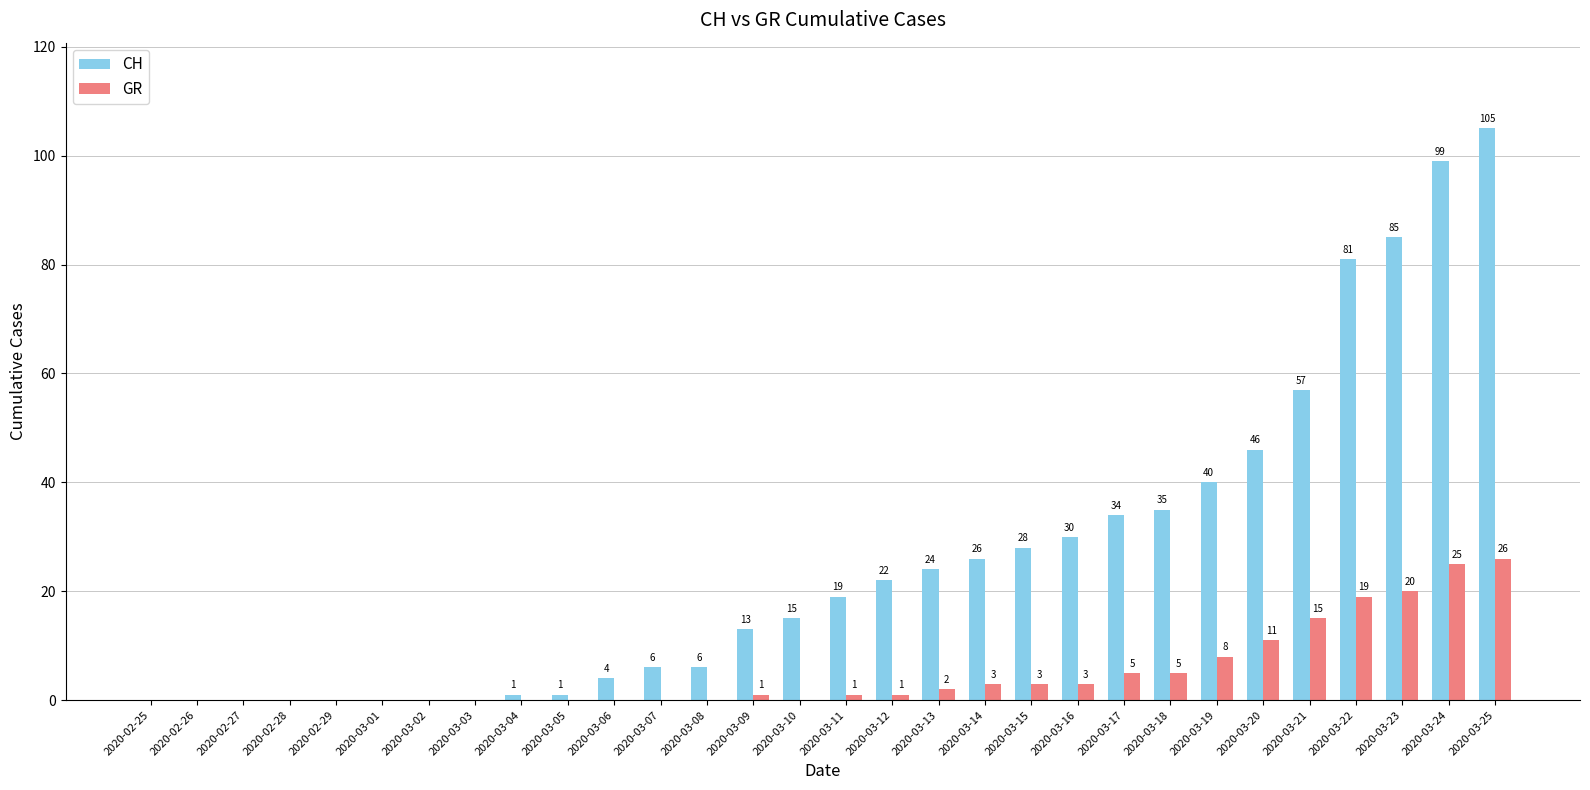

Which series changed the most between 2020-02-29 and 2020-03-18?

CH